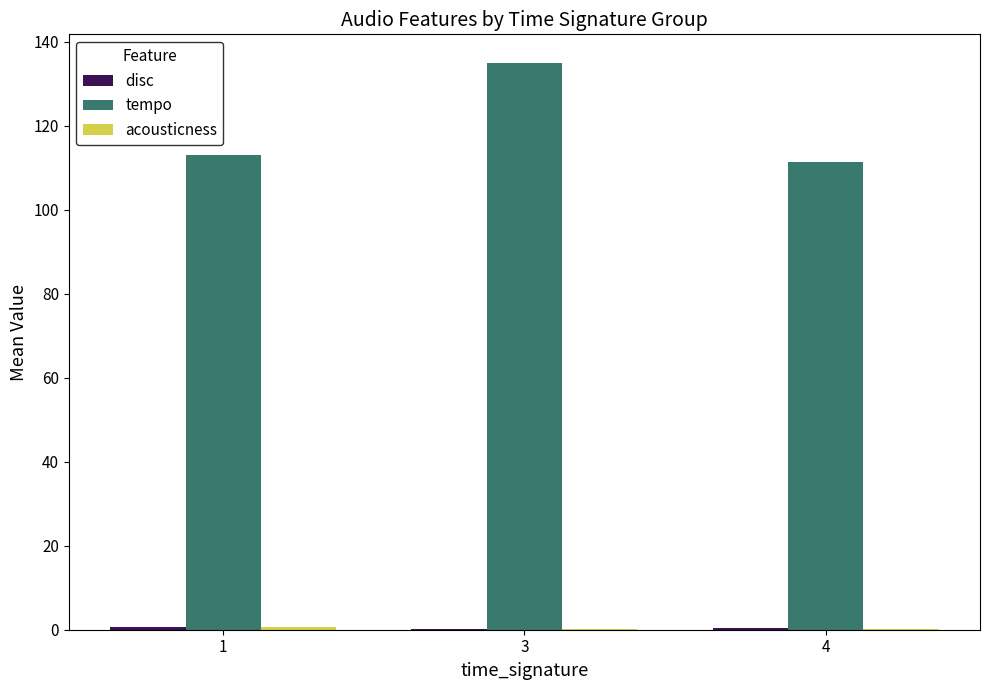

Which series has the largest total across all categories?

tempo